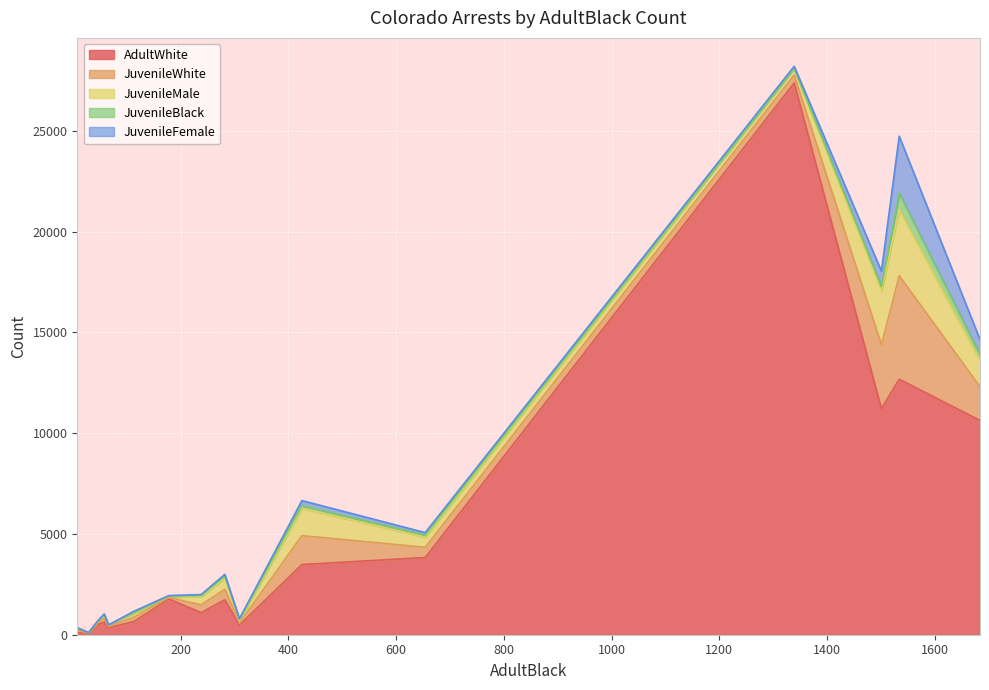

What is the sum of all JuvenileWhite values?

14052